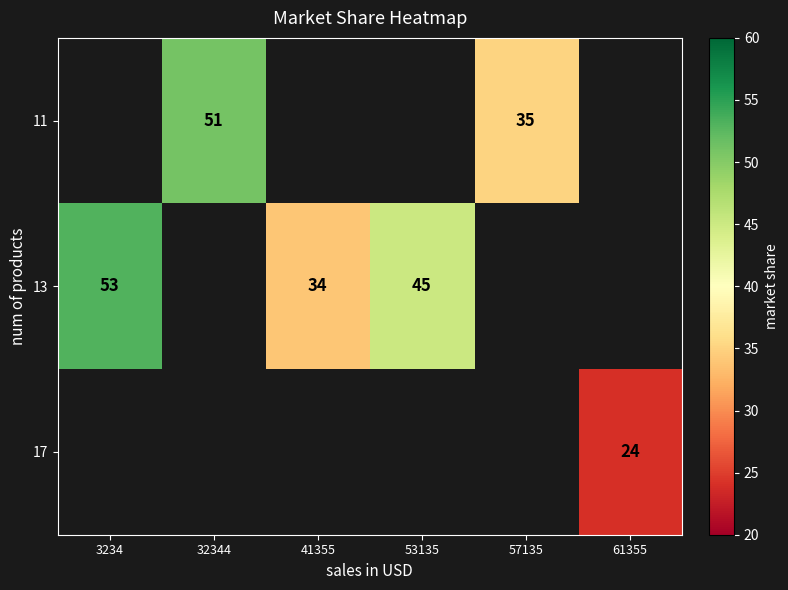

At which category does the chart reach its minimum across all series?

61355